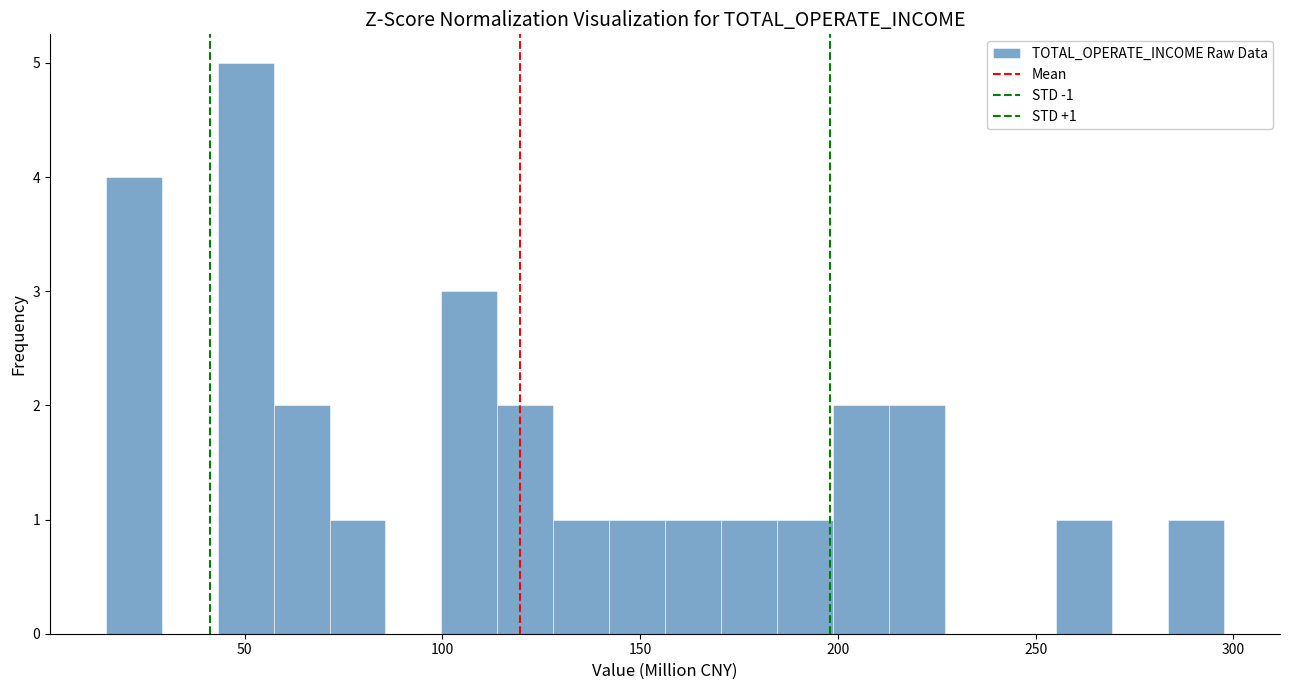

Around what value on the x-axis is the tallest bar? Give the approximate position of its centre, as read against the axis.

50